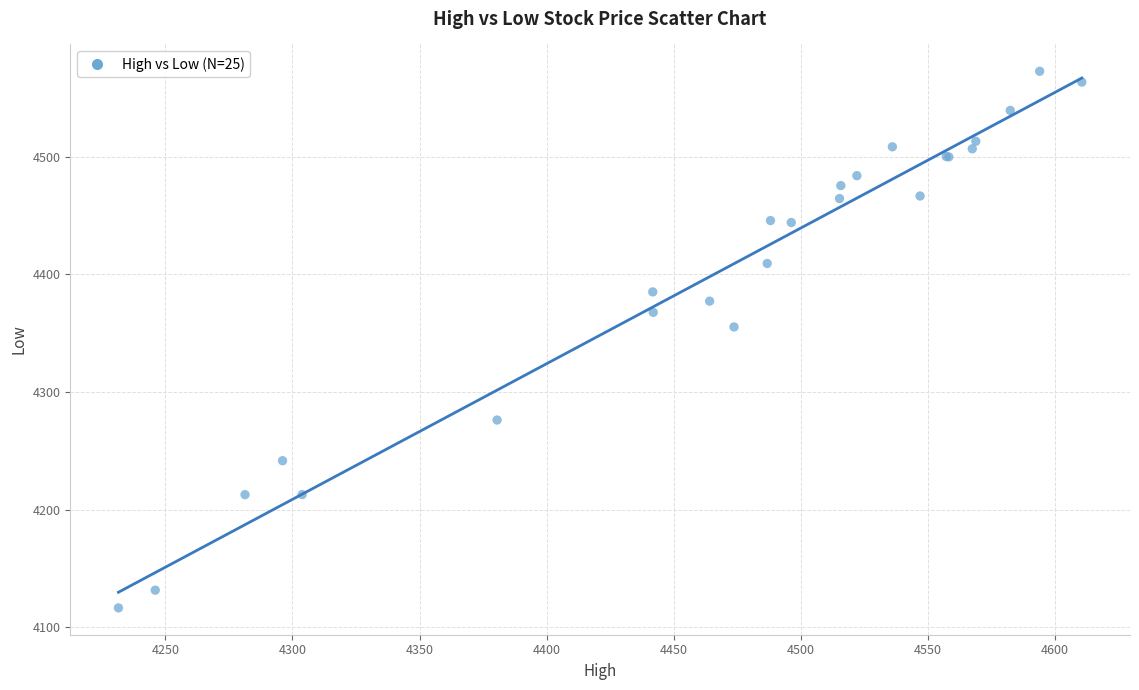

What Y value in the scatter plot is closest to 4344?

4355.3